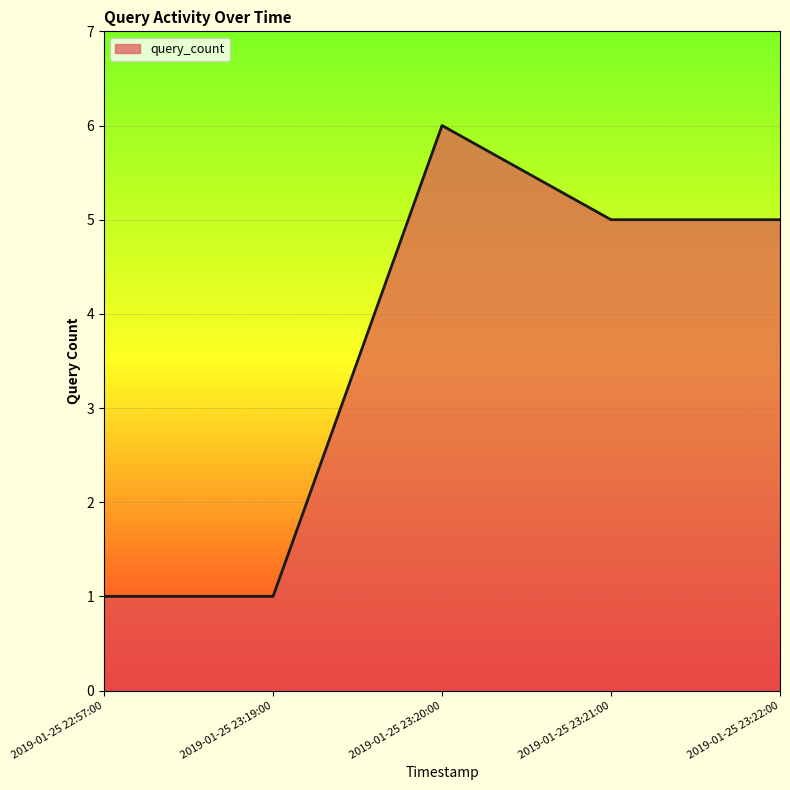

What is the ratio of the value at 2019-01-25 23:22:00 to the value at 2019-01-25 23:19:00?

5.0